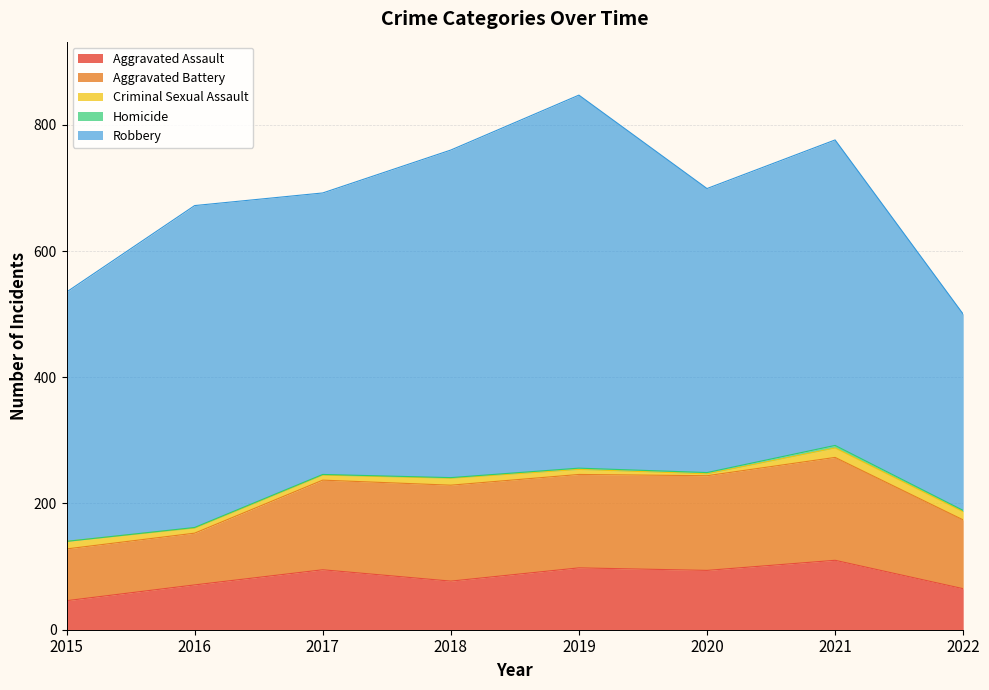

What is the value of the Aggravated Assault point at the 6th from the left?

94